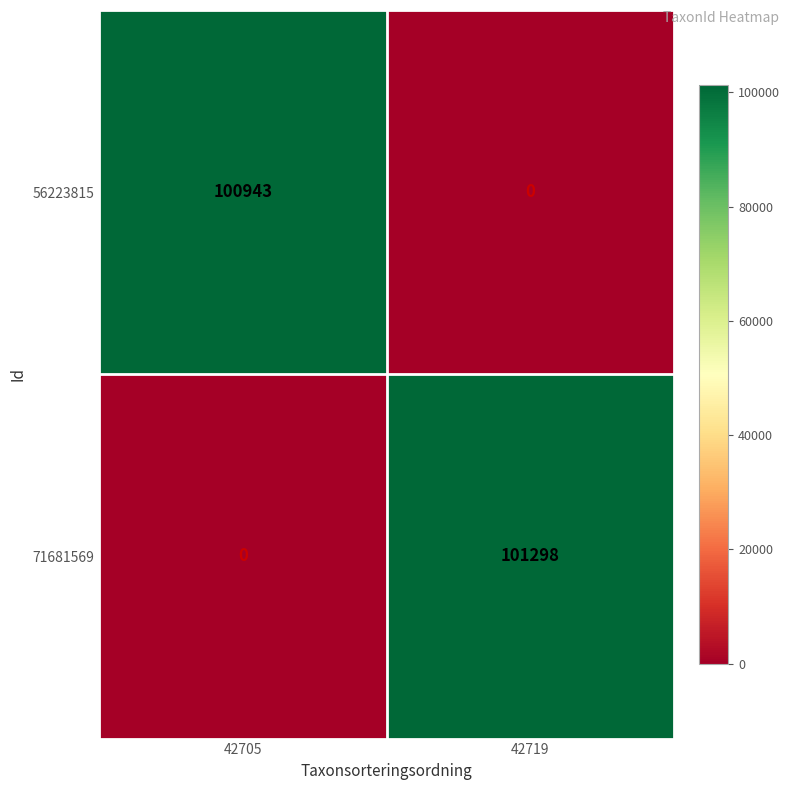

How many distinct data groups are displayed?

2